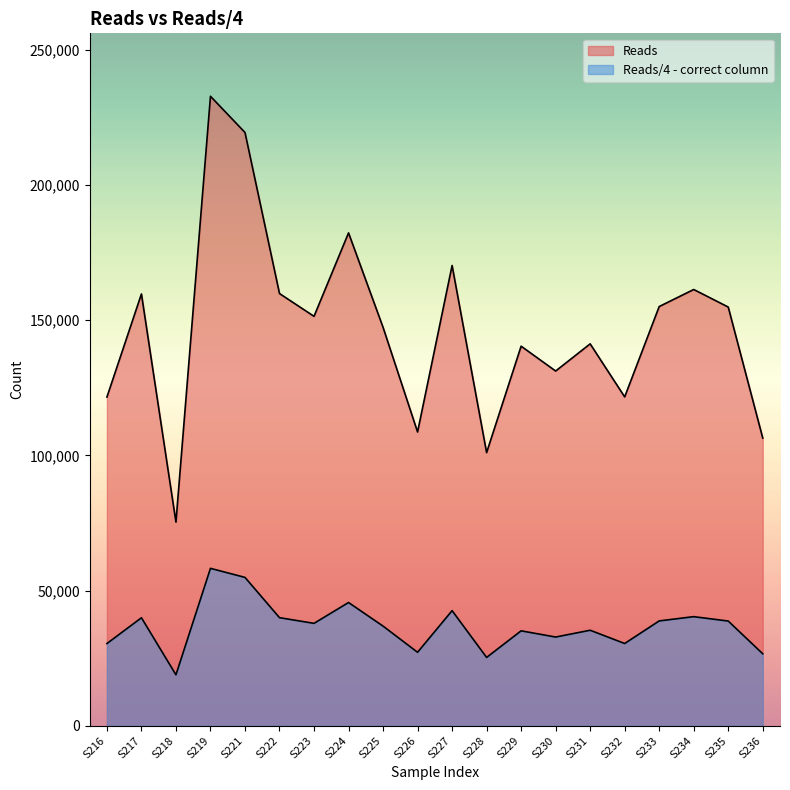

The Reads series shows 170228 at S227. True or false?

True